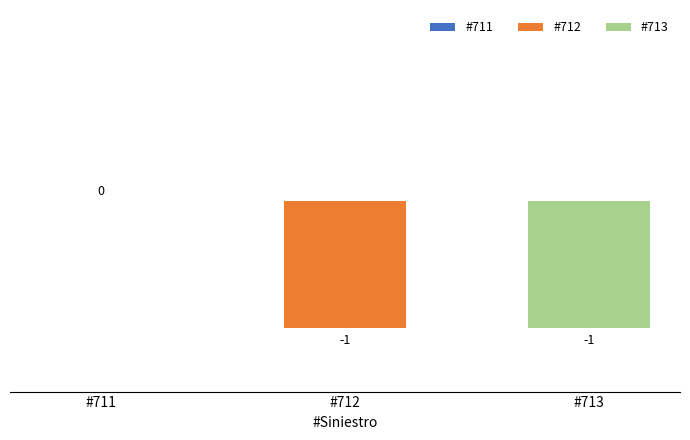

What is the sum of the values at #713 and #711?

-1